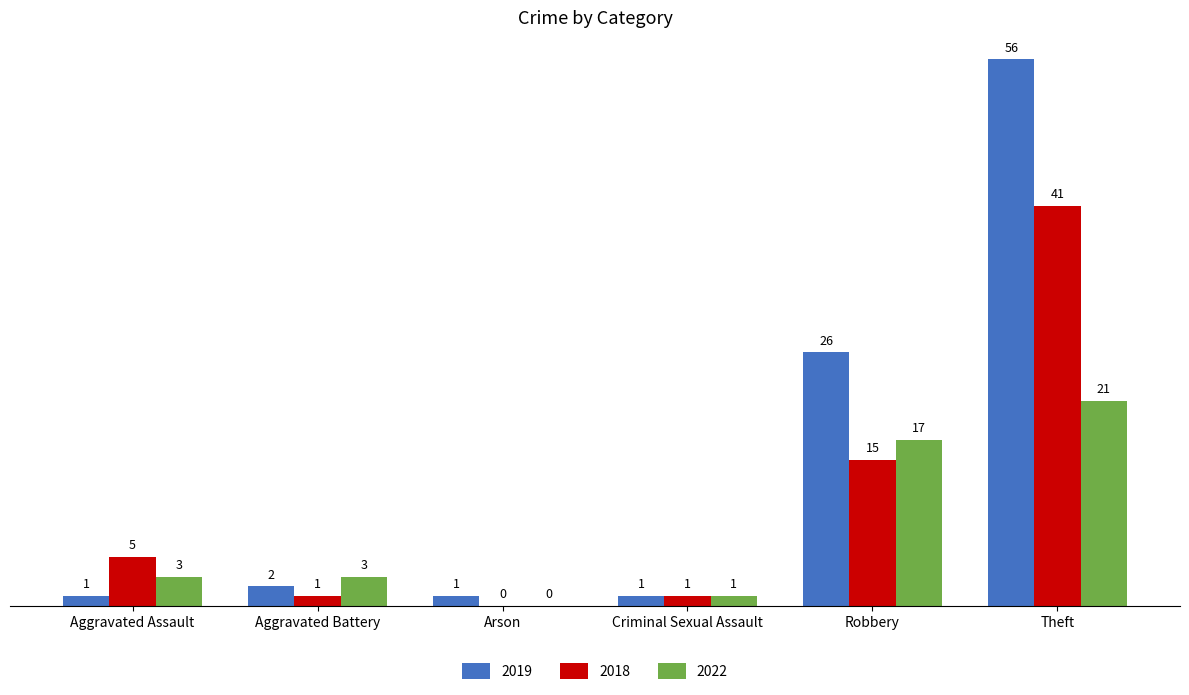

How many distinct data groups are displayed?

3